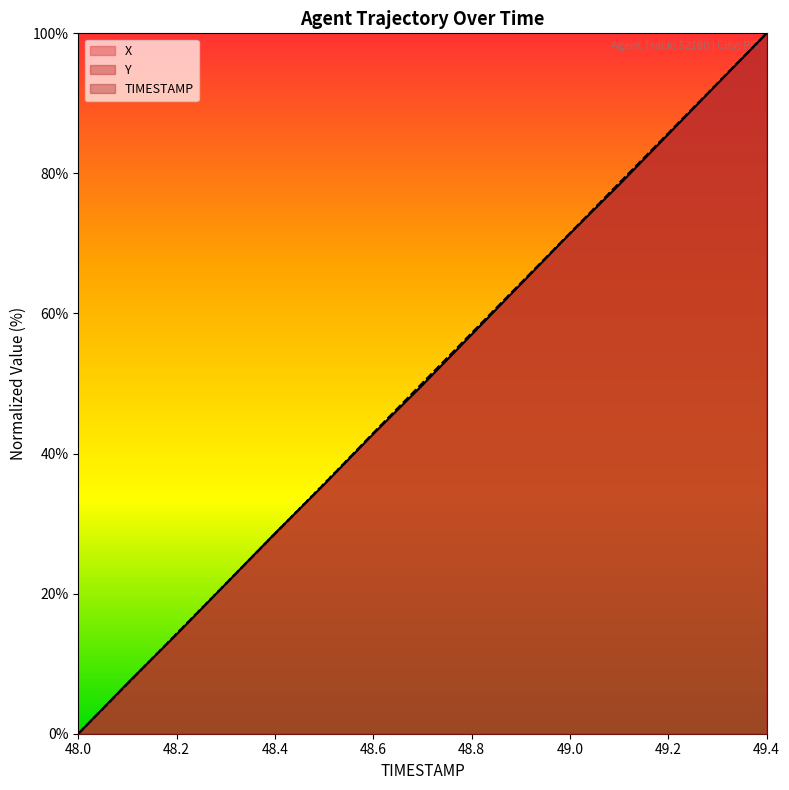

Reading left to right, extract all data points from this chart.

X: 0.0	7.2	14.2	21.4	28.6	35.6	42.8	49.8	57.0	64.2	71.4	78.4	85.6	92.8	100.0
Y: 0.0	7.1	14.3	21.4	28.5	35.7	42.9	50.1	57.2	64.3	71.5	78.6	85.7	92.9	100.0
TIMESTAMP: 0.0	7.1	14.3	21.4	28.6	35.7	42.9	50.0	57.1	64.3	71.4	78.6	85.7	92.9	100.0